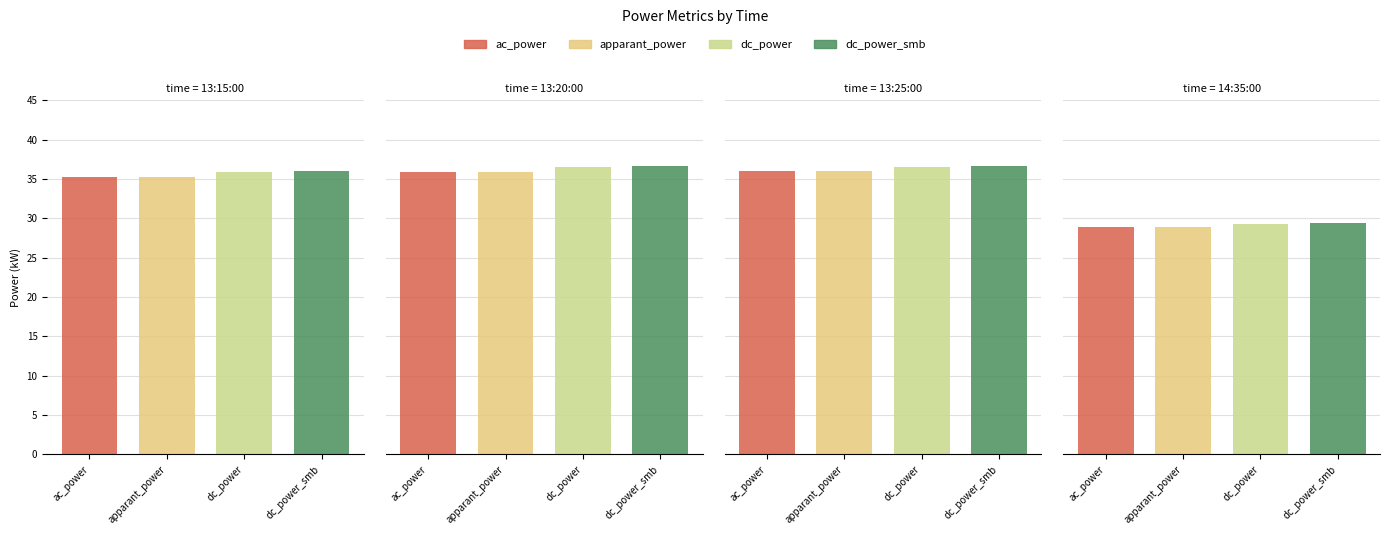

At 14:35:00, list the series in order from largest to smallest.

dc_power_smb, dc_power, ac_power, apparant_power